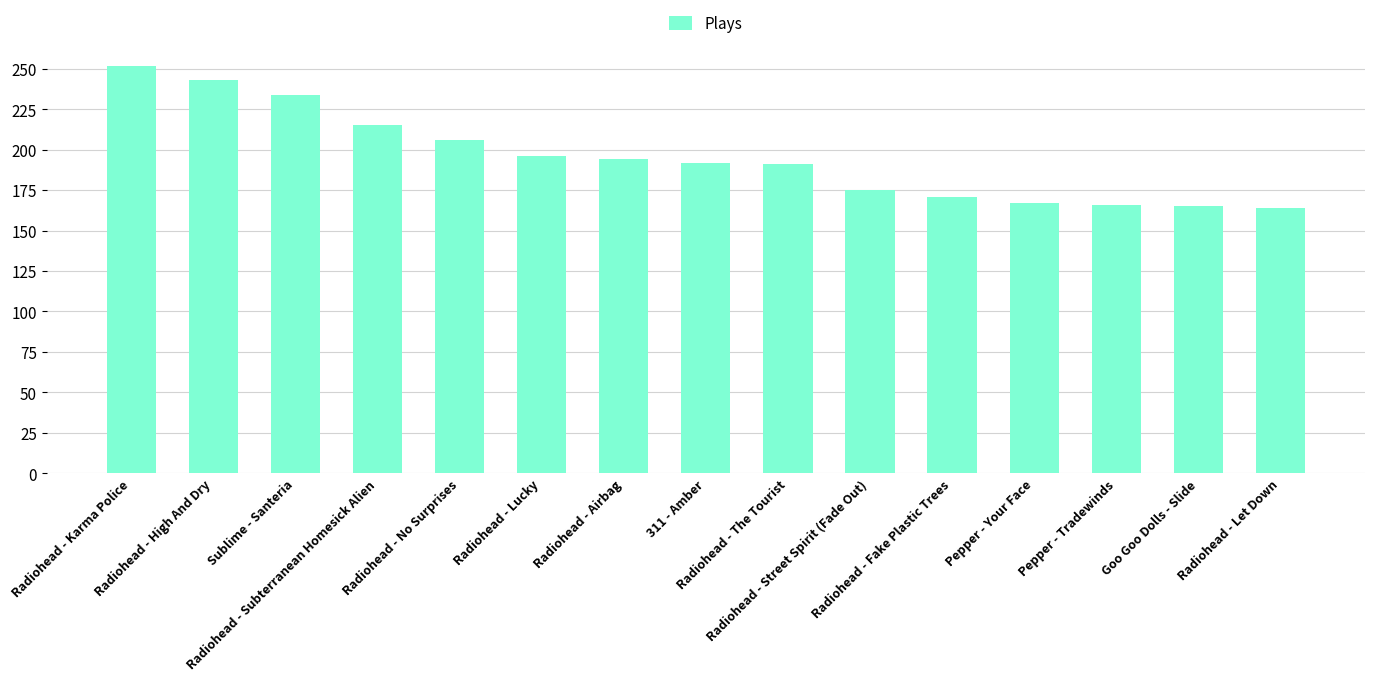

What is the smallest value displayed?

164